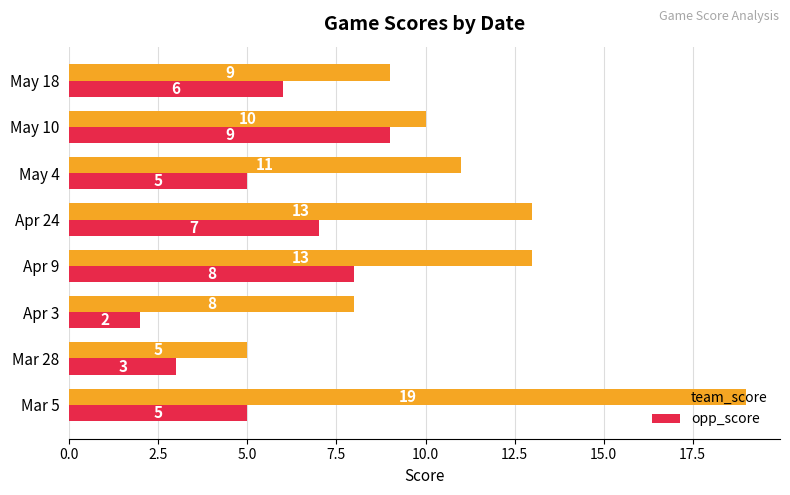

At how many categories does at least one series exceed 7?

7